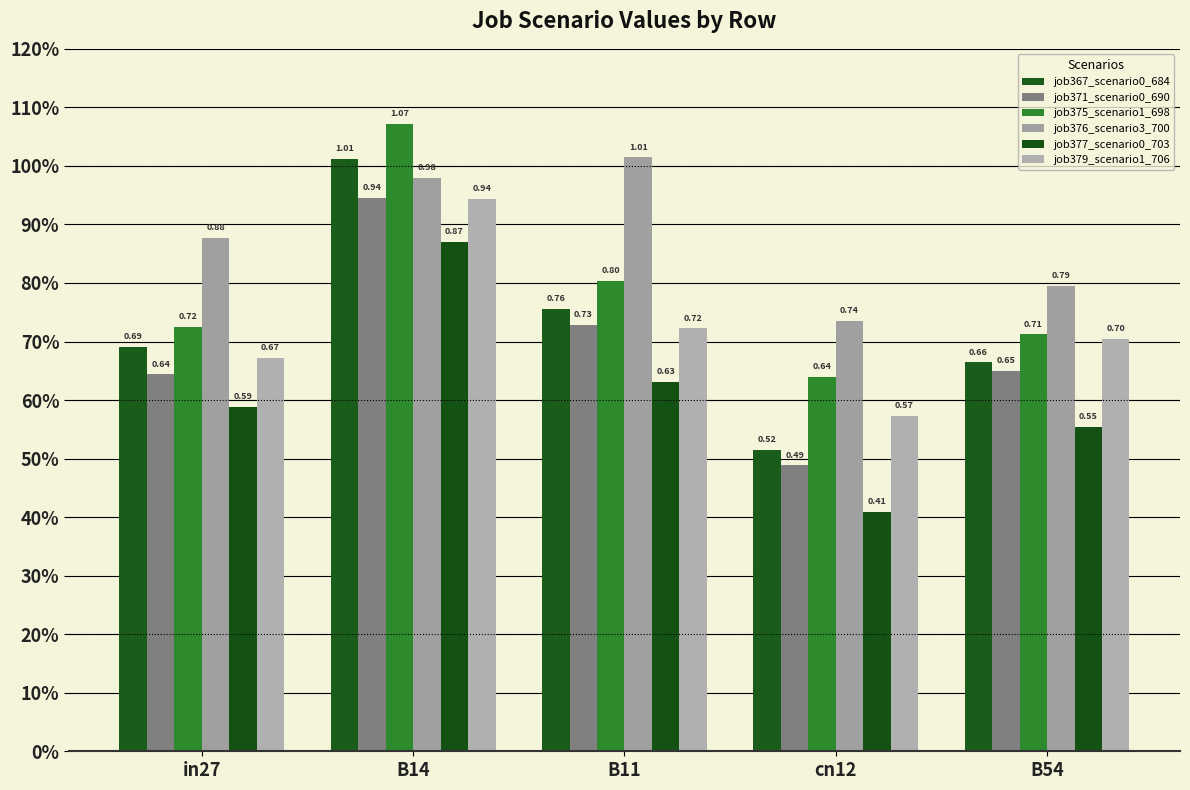

What is the label of the 4th bar from the left?

cn12